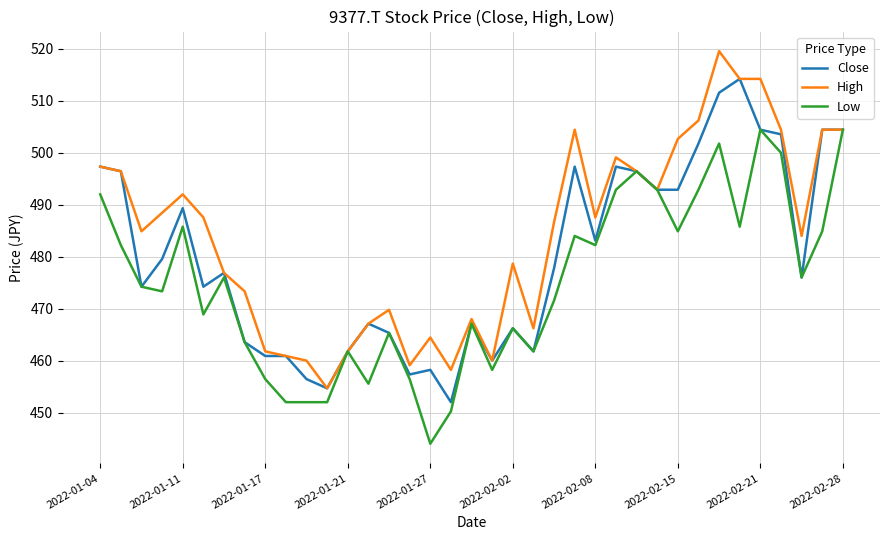

What is the maximum value for High?

519.5